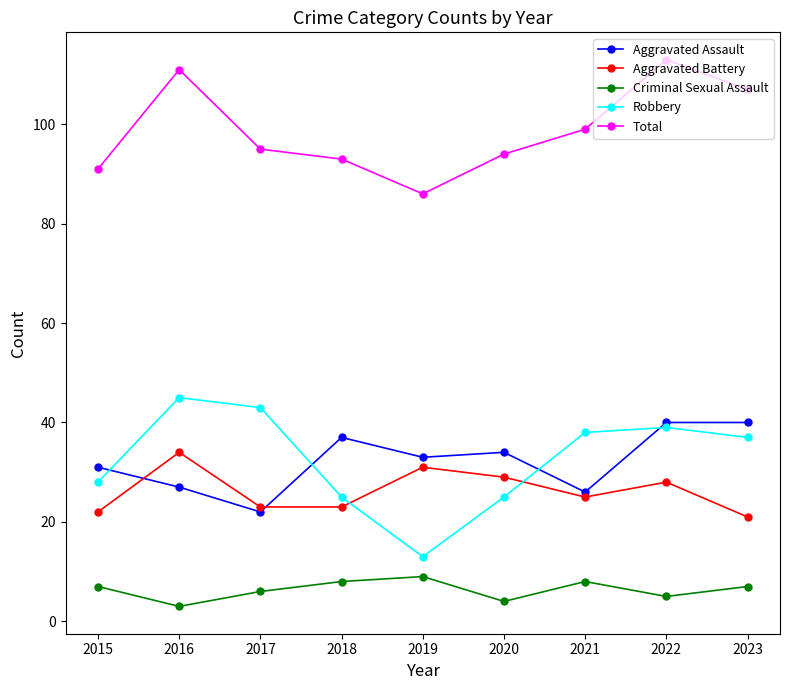

What is the minimum value for Robbery?

13